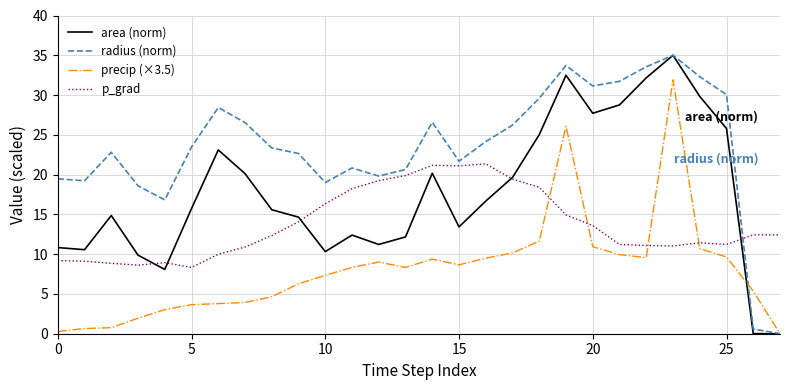

What is the lowest value of the p_grad series?

8.3